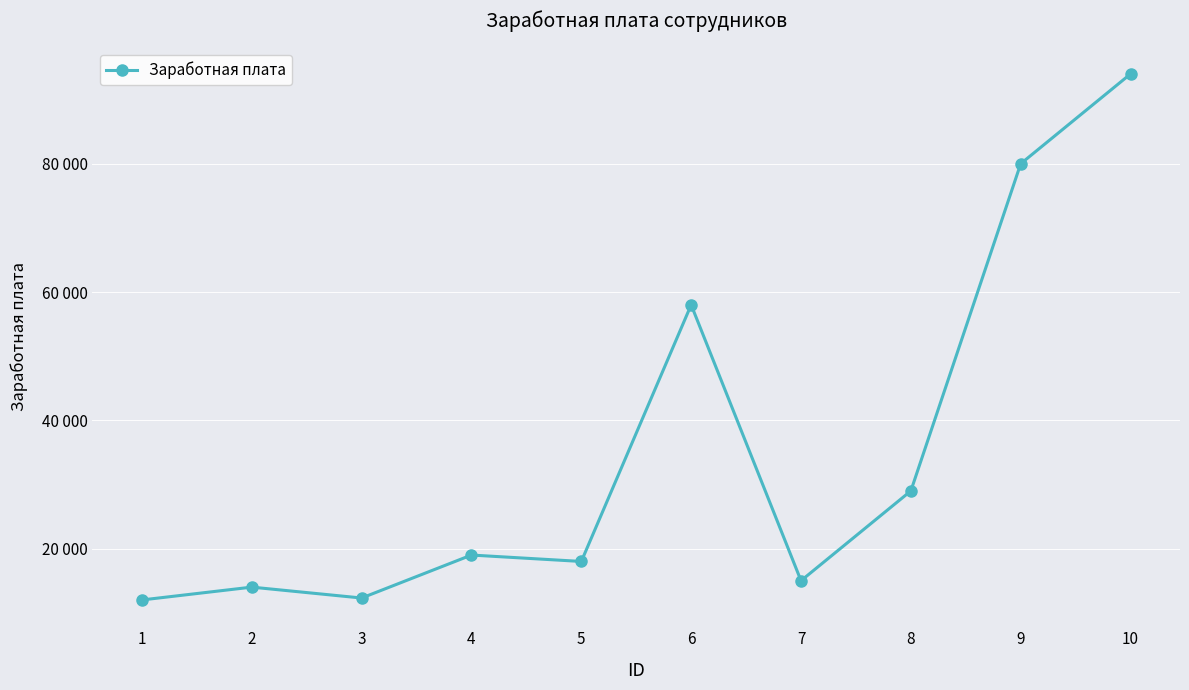

What is the maximum value shown in the chart?

94000